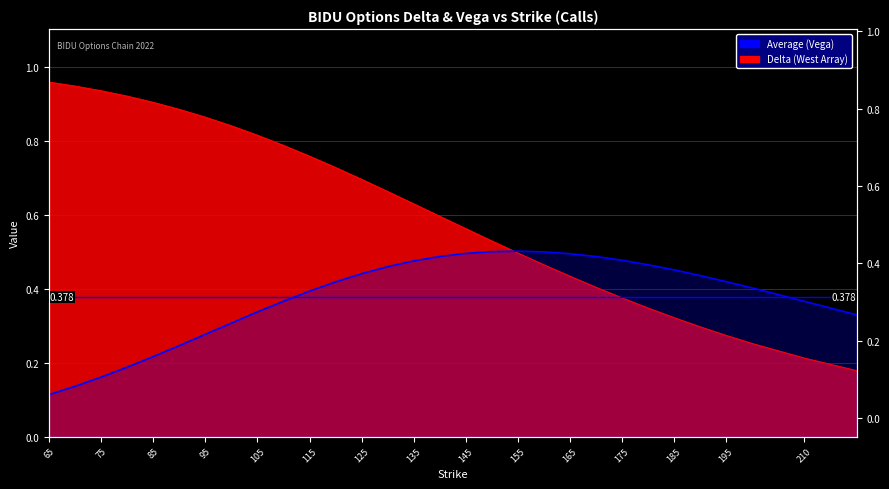

Reading left to right, what are all the values shown in this chart?

Delta: 1.0	0.9	0.9	0.9	0.9	0.9	0.9	0.8	0.8	0.8	0.8	0.7	0.7	0.7	0.6	0.6	0.6	0.5	0.5	0.5	0.4	0.4	0.4	0.3	0.3	0.3	0.3	0.3	0.2	0.2
Average (Vega): 0.1	0.1	0.2	0.2	0.2	0.2	0.3	0.3	0.3	0.4	0.4	0.4	0.4	0.5	0.5	0.5	0.5	0.5	0.5	0.5	0.5	0.5	0.5	0.5	0.5	0.4	0.4	0.4	0.4	0.3